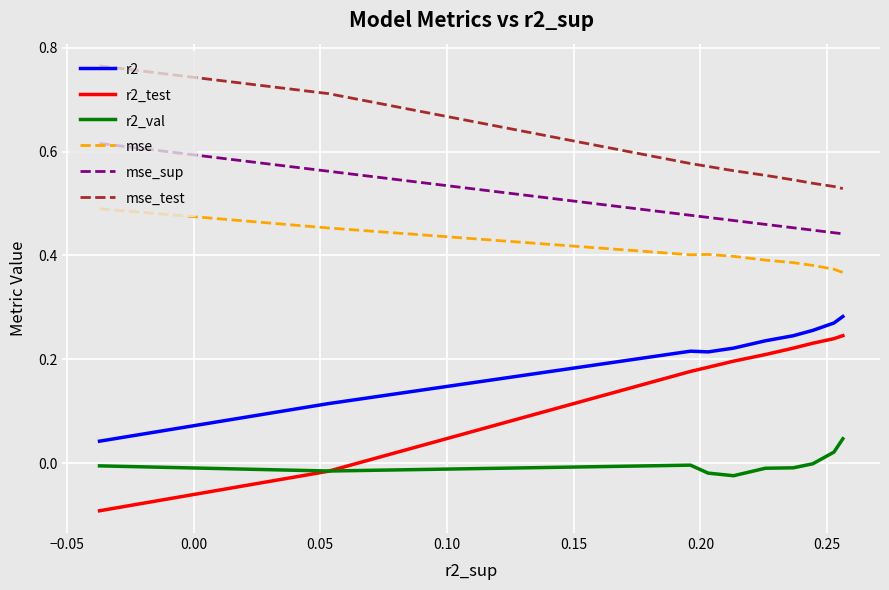

Which series has the largest range (max minus min)?

r2_test